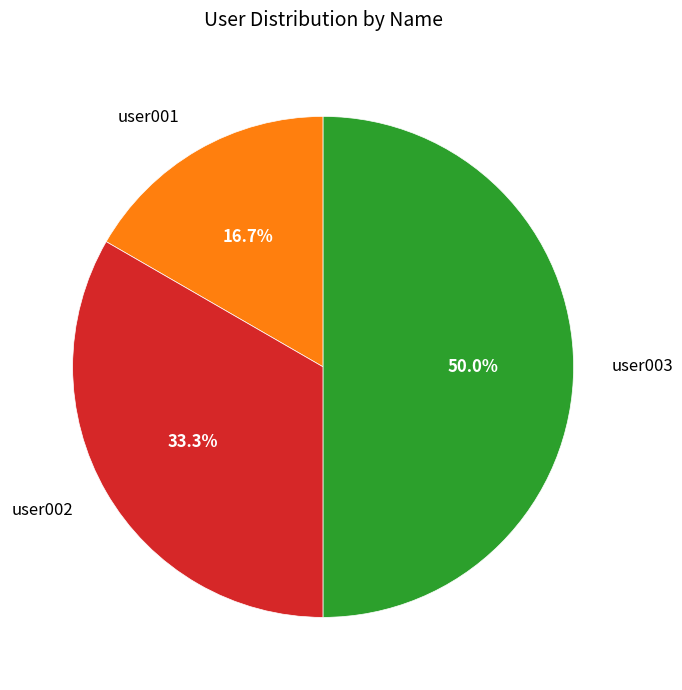

To the nearest percent, what is the combined percentage of user001 and user002?

50%